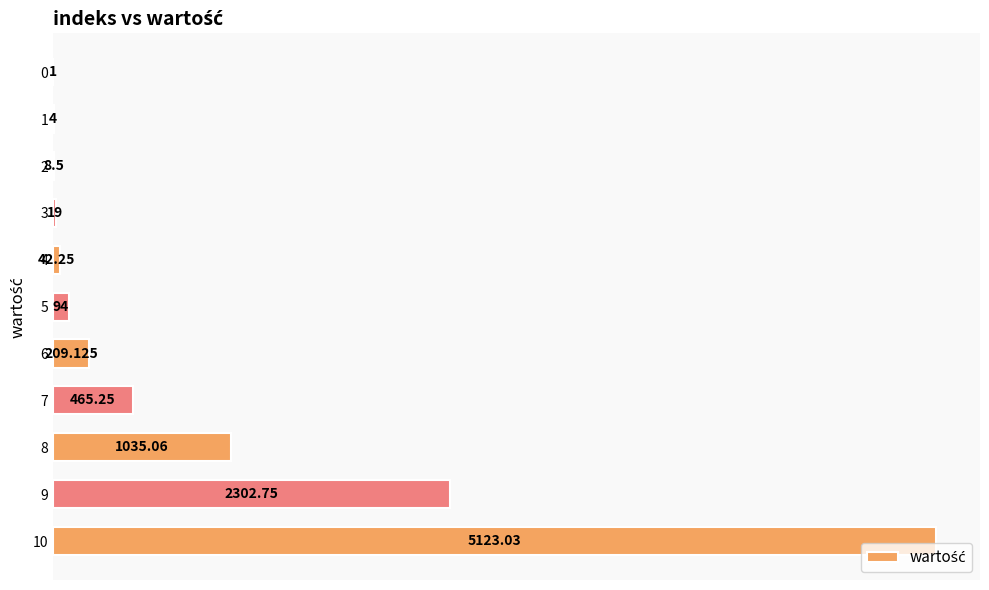

Are the bars horizontal?

Yes